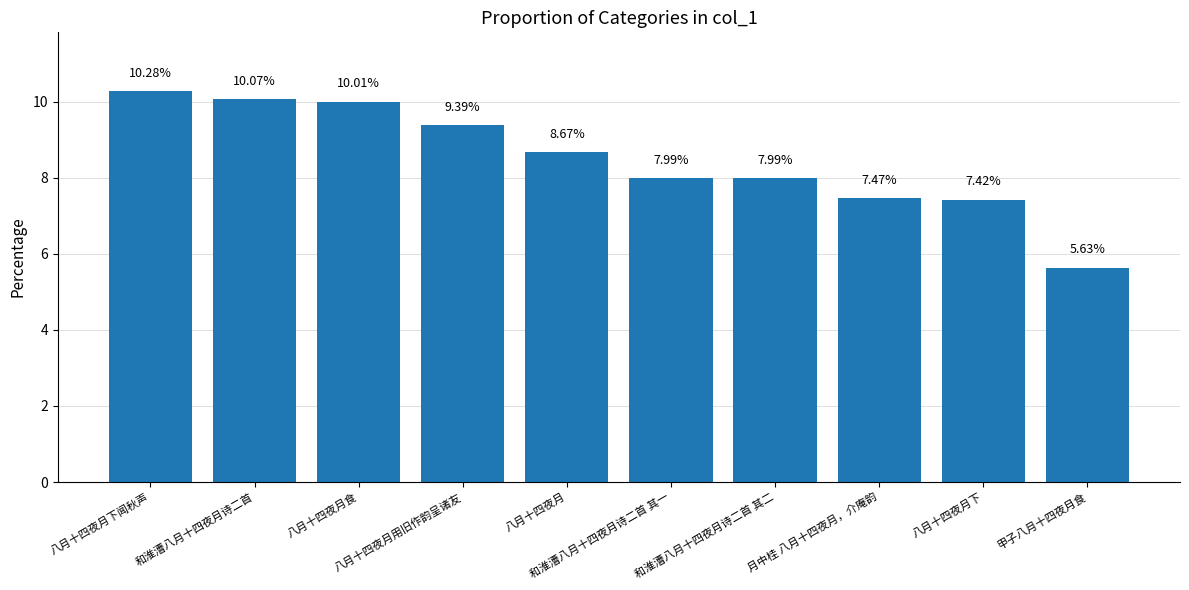

What is the difference between the second highest and minimum values?

4.4